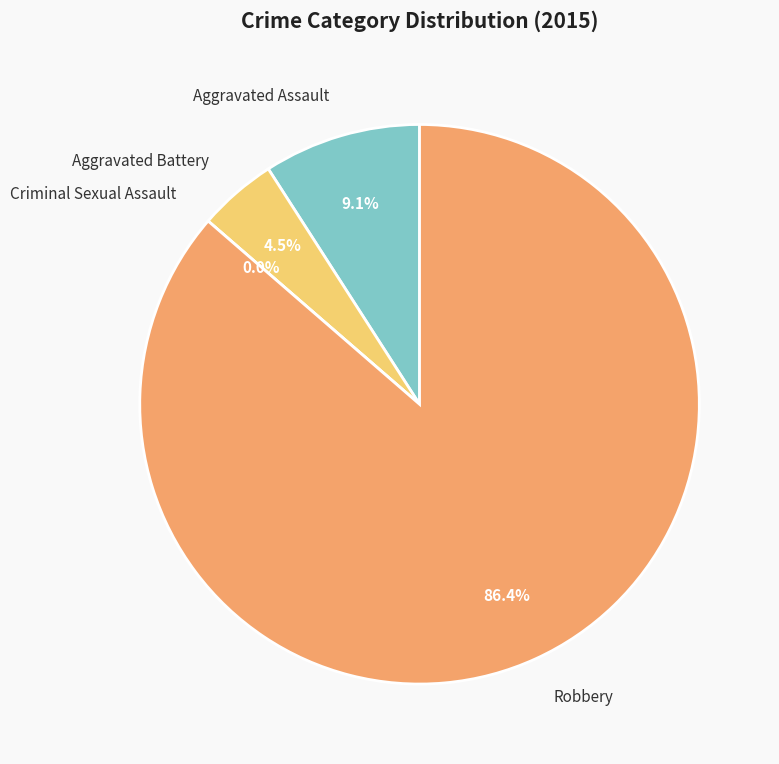

How many segments does this pie chart have?

4